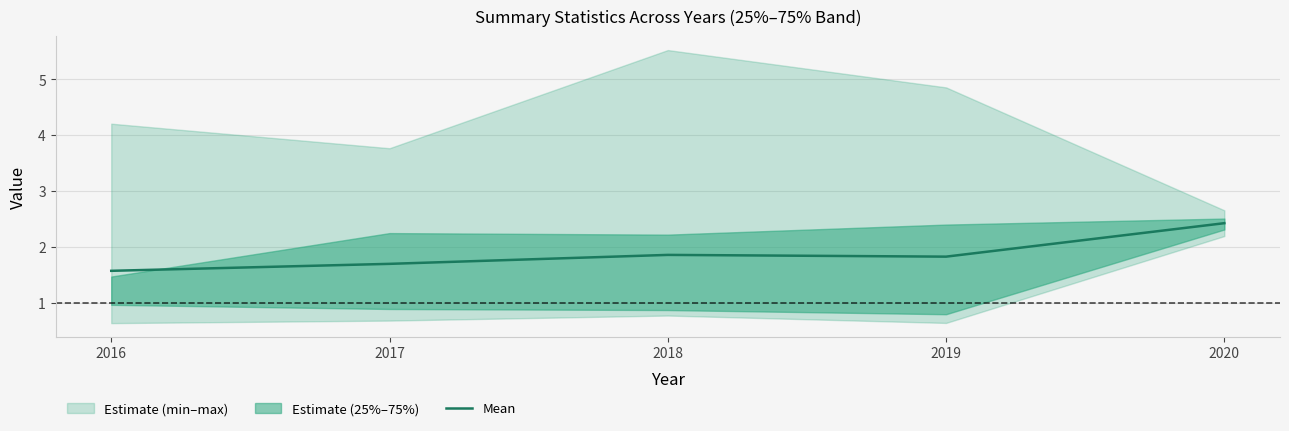

List the labels in order of value, smallest first.

2016, 2017, 2019, 2018, 2020